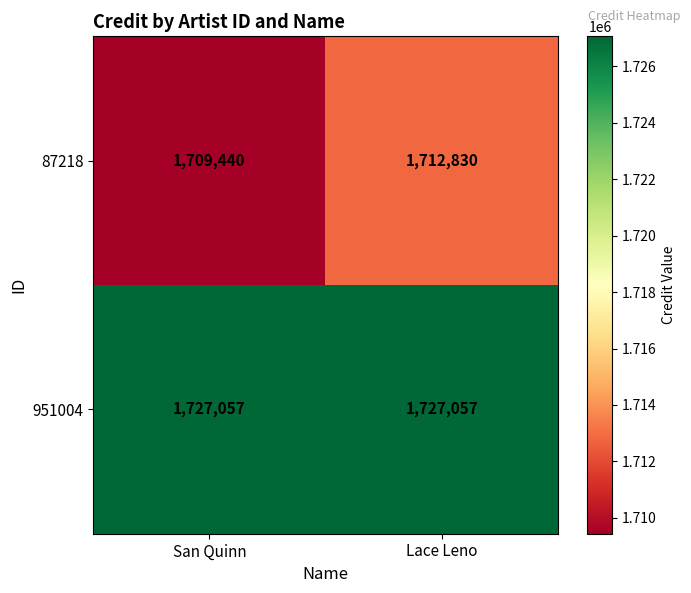

What is the average value of the 951004 series?

1727057